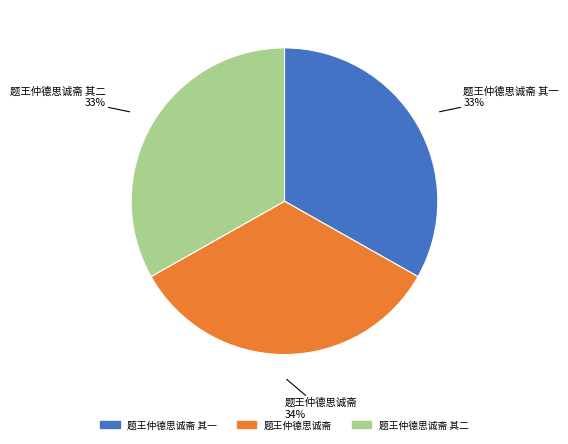

Does any single category account for the majority?

No